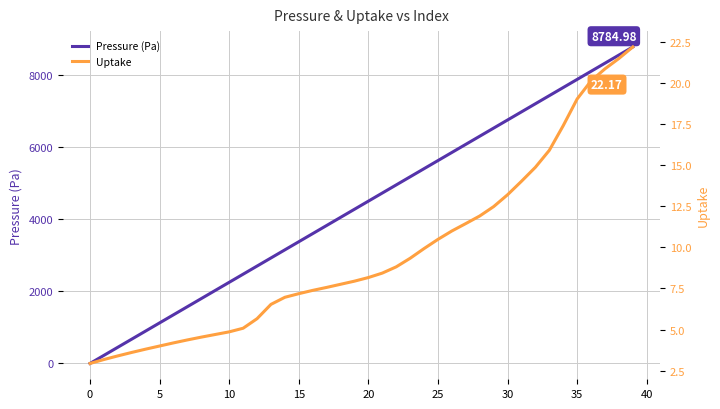

How many lines are shown in the chart?

2